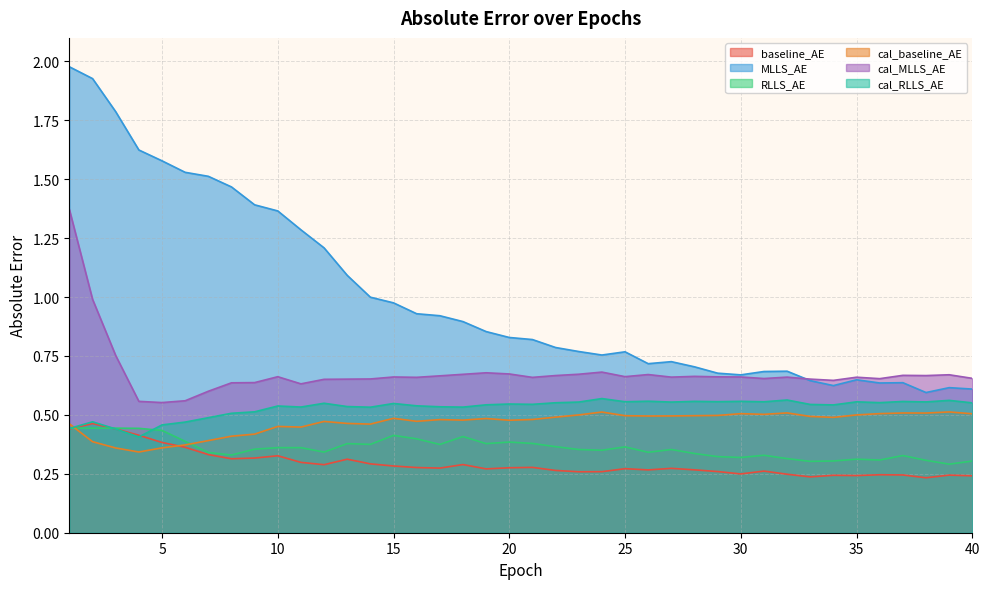

True or false: cal_baseline_AE and cal_RLLS_AE intersect in this chart.

True